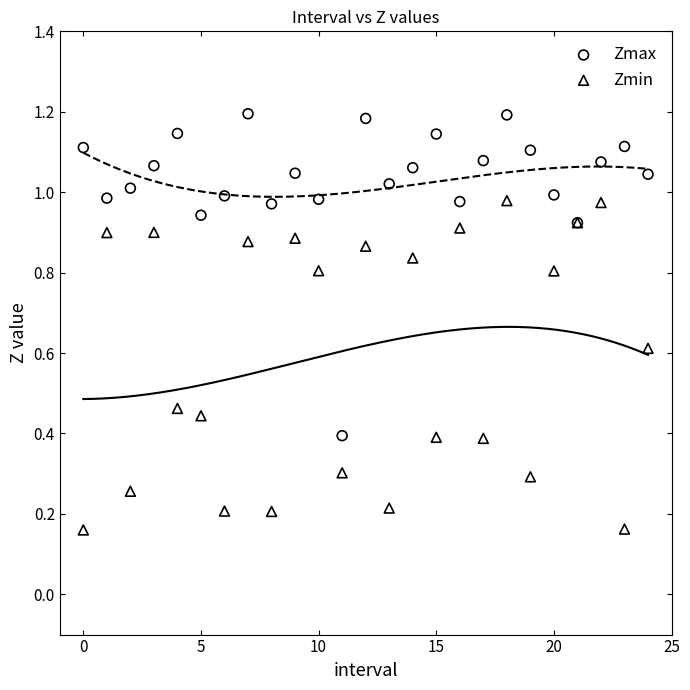

Which series contains the highest Y value?

Zmax